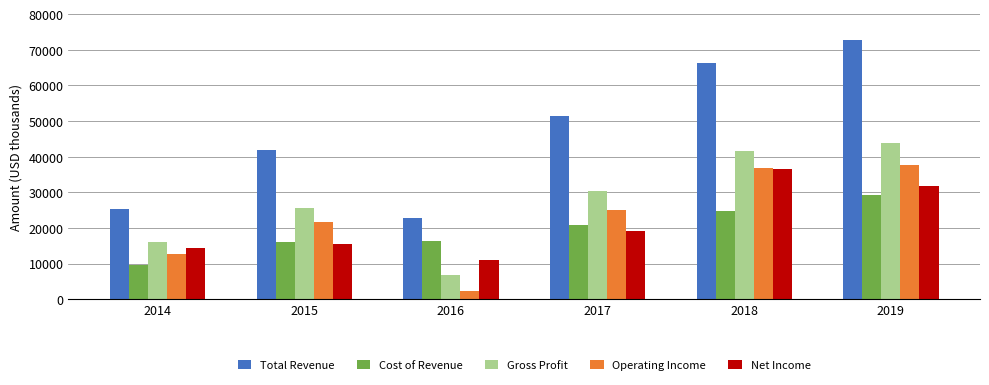

Which series has the widest spread of values?

Total Revenue